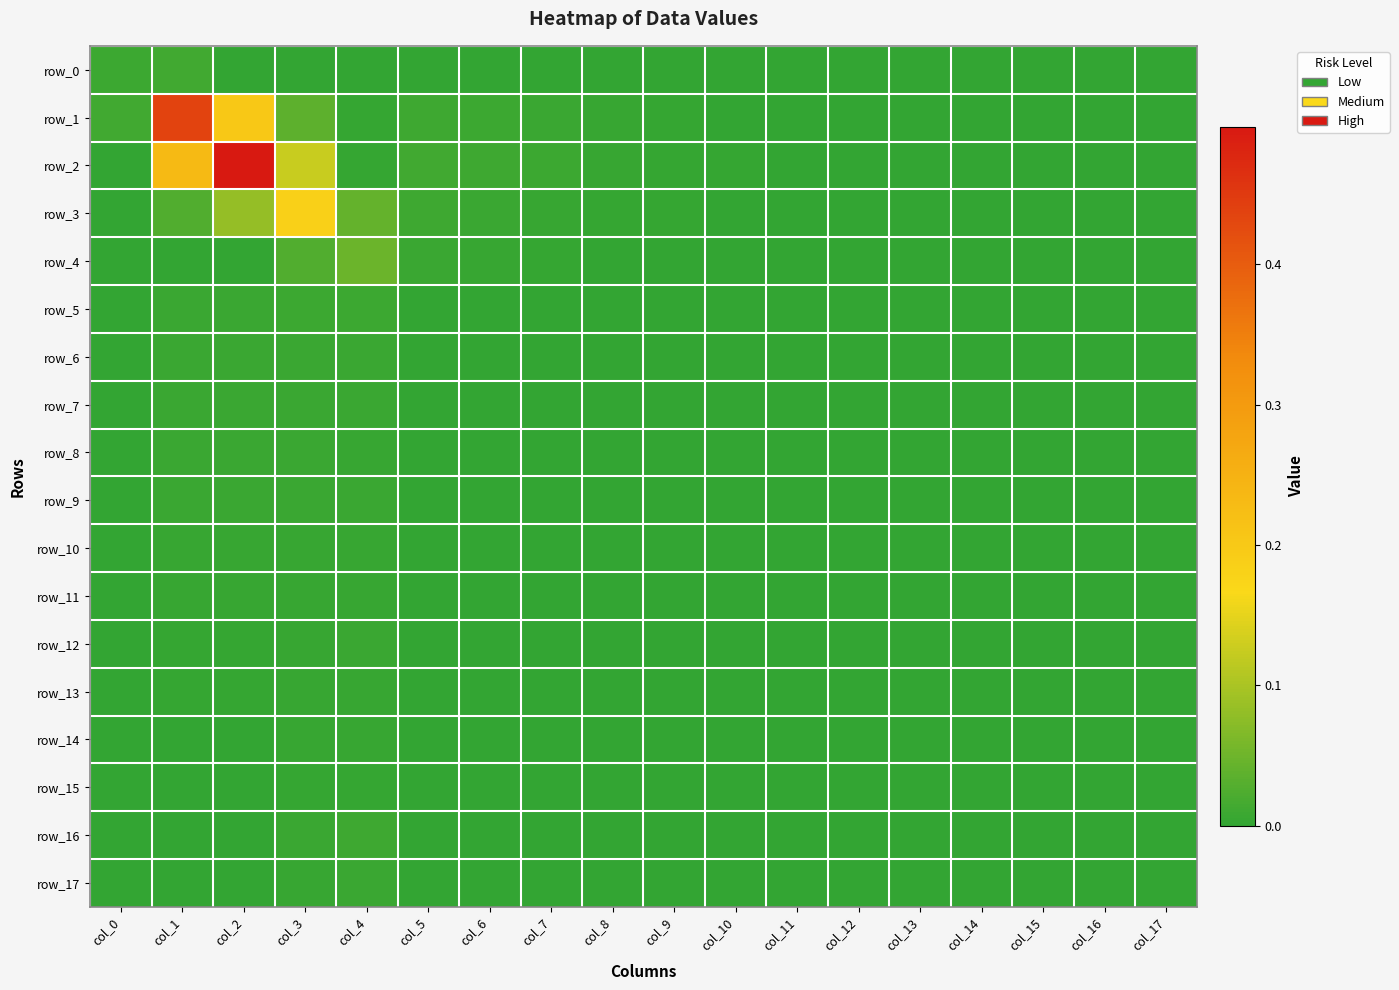

The row_4 series shows 0.0 at col_9. True or false?

True